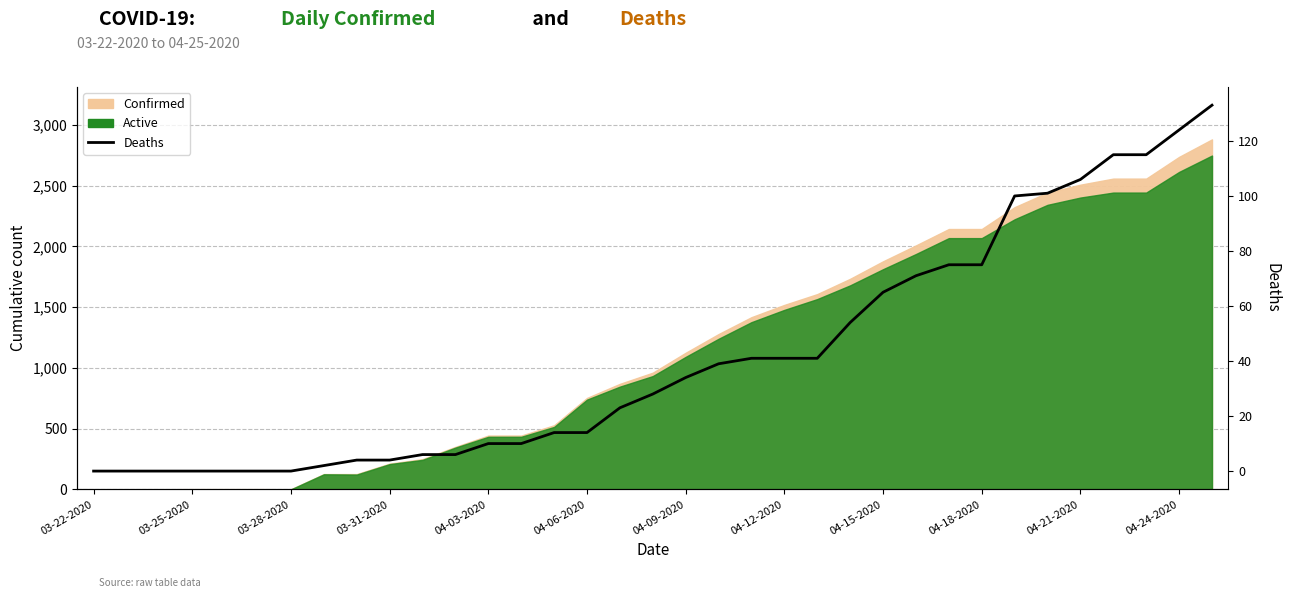

What is the difference between the values at 20 and 14?

27